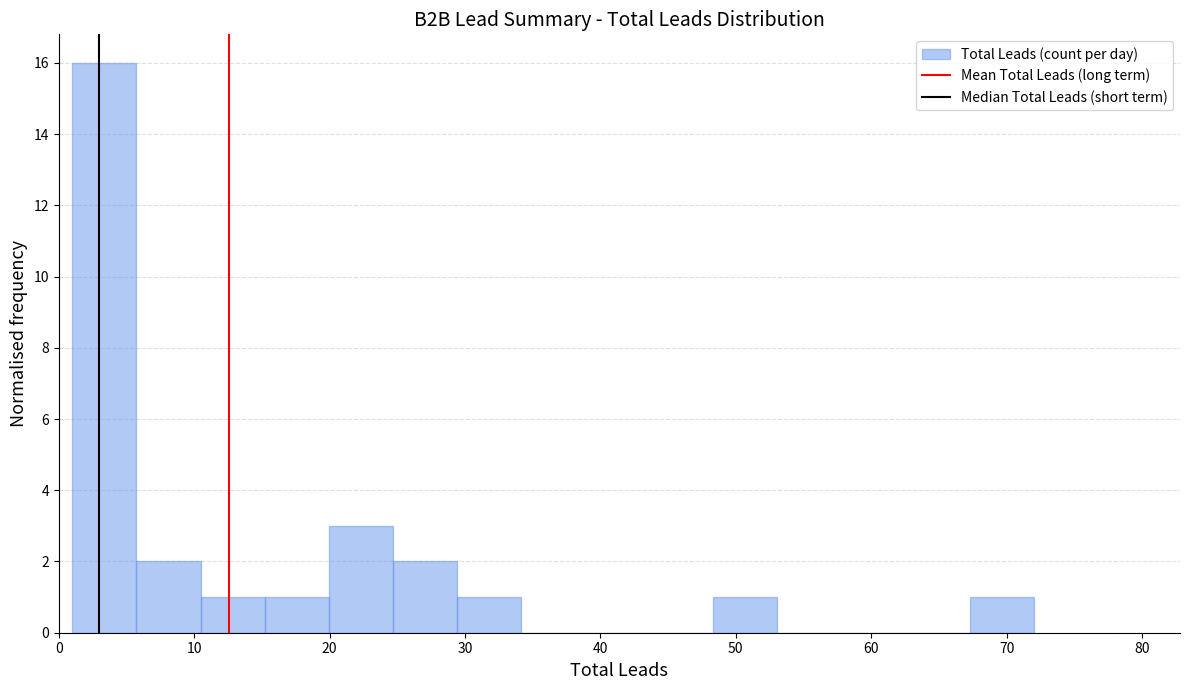

Reading left to right, transcribe this chart: for each bar, give the range it covers on the x-axis and its height. Neither the bar edges nor the heights are printed on the chart, so give them approximately, as read against the axes.

1 to 6: 16
6 to 10: 2
10 to 15: 1
15 to 20: 1
20 to 25: 3
25 to 29: 2
29 to 34: 1
34 to 39: 0
39 to 44: 0
44 to 48: 0
48 to 53: 1
53 to 58: 0
58 to 63: 0
63 to 67: 0
67 to 72: 1